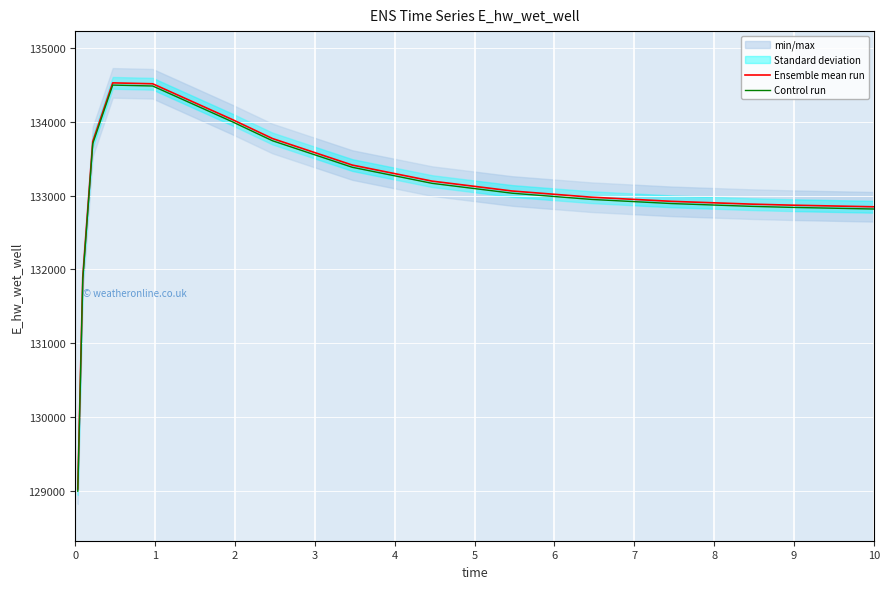

What is the highest value of the Control run series?

134493.7